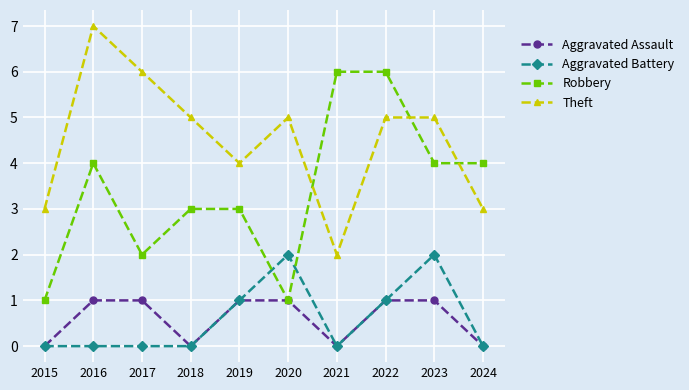

What is the difference between the highest and lowest values at 2019?

3